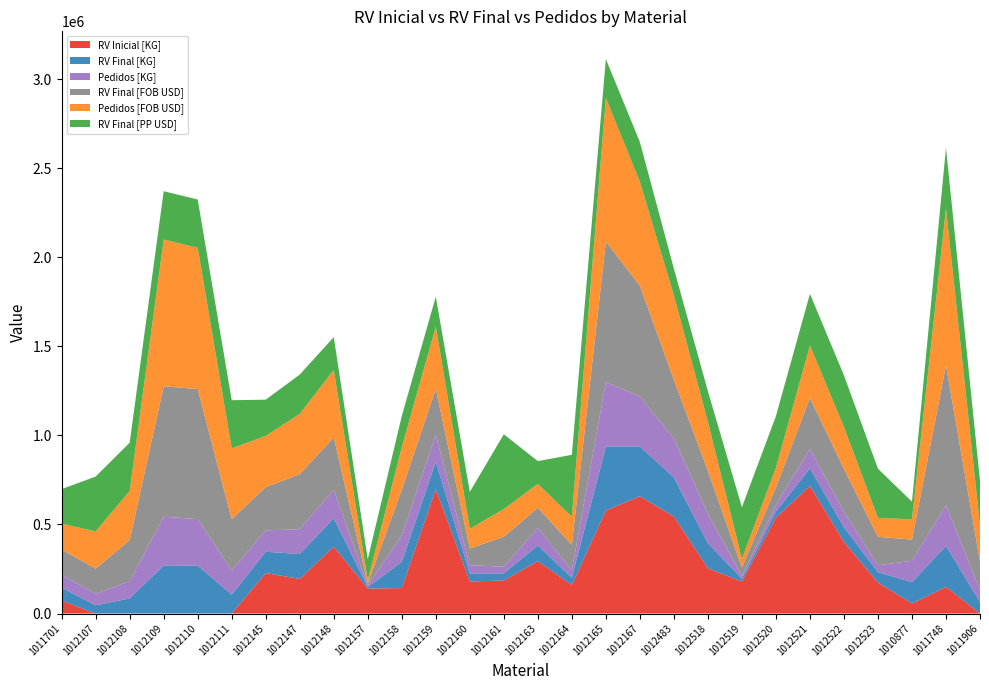

What is the highest value of the RV Inicial [KG] series?

716300